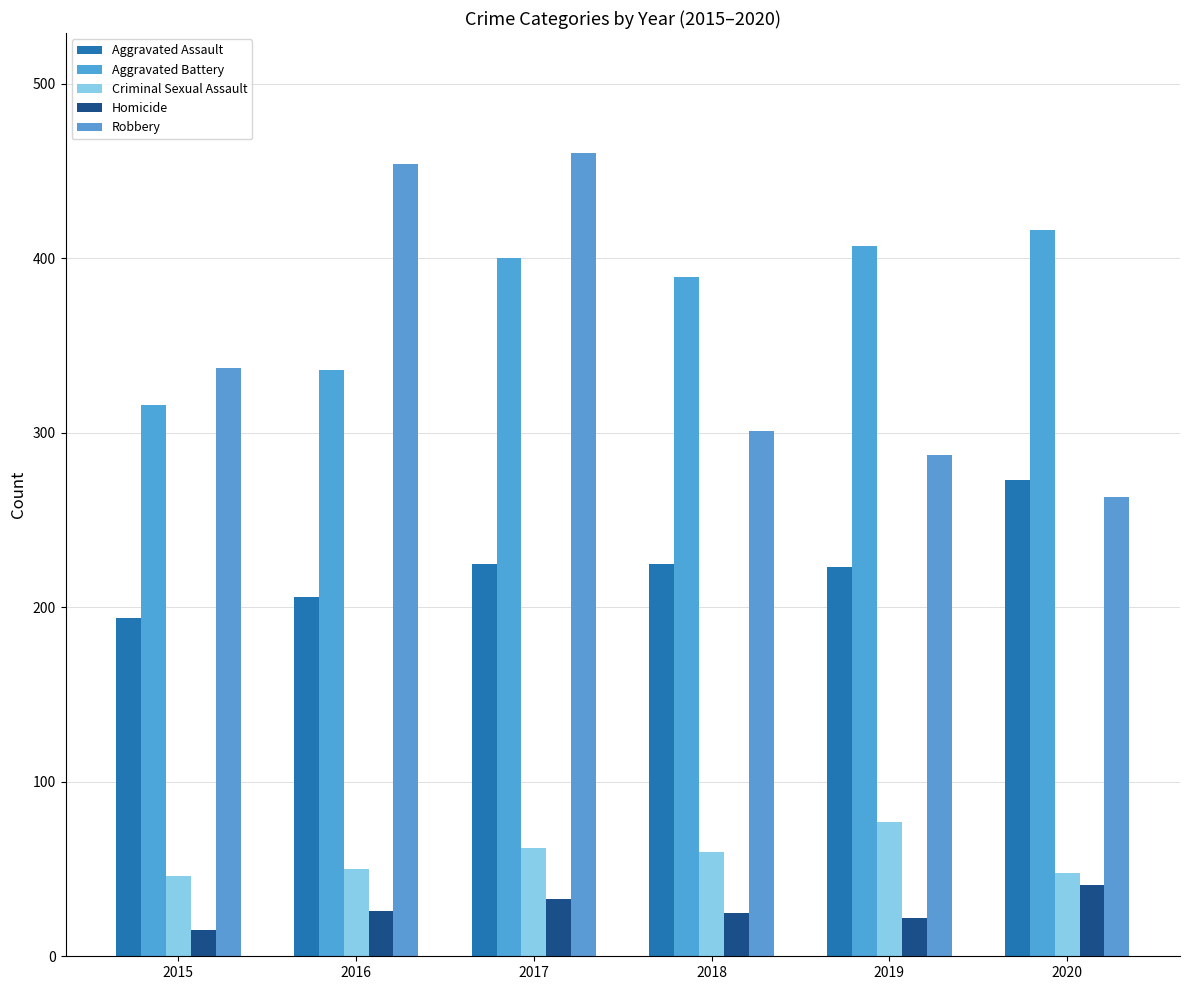

What is the greatest value displayed?

460